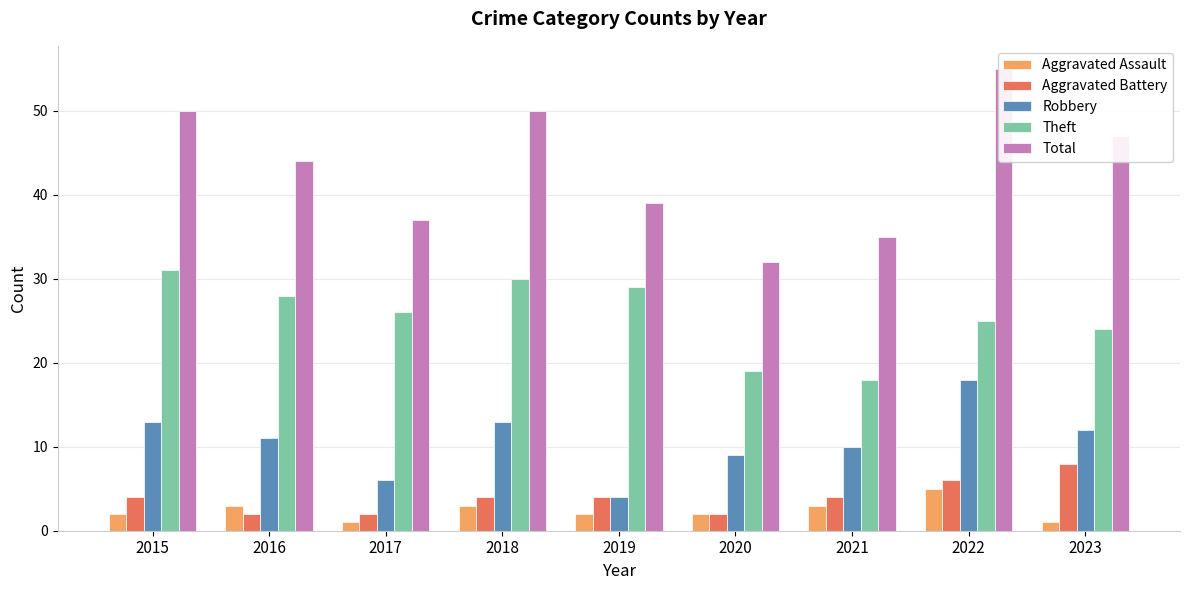

Which series has the largest total across all categories?

Total